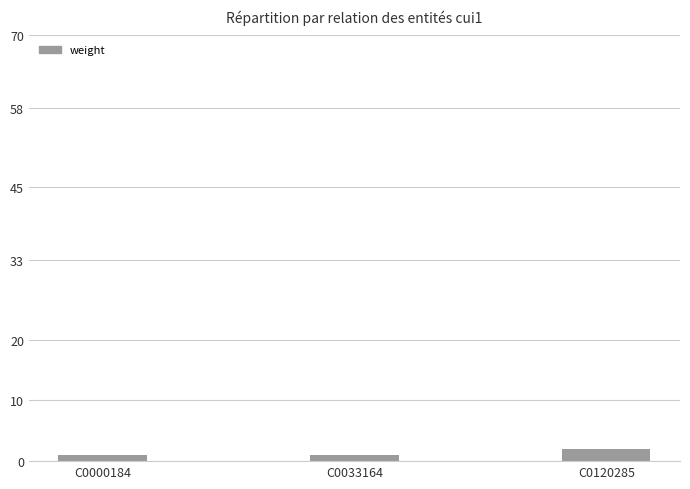

What is the value of the 3rd bar from the left?

2